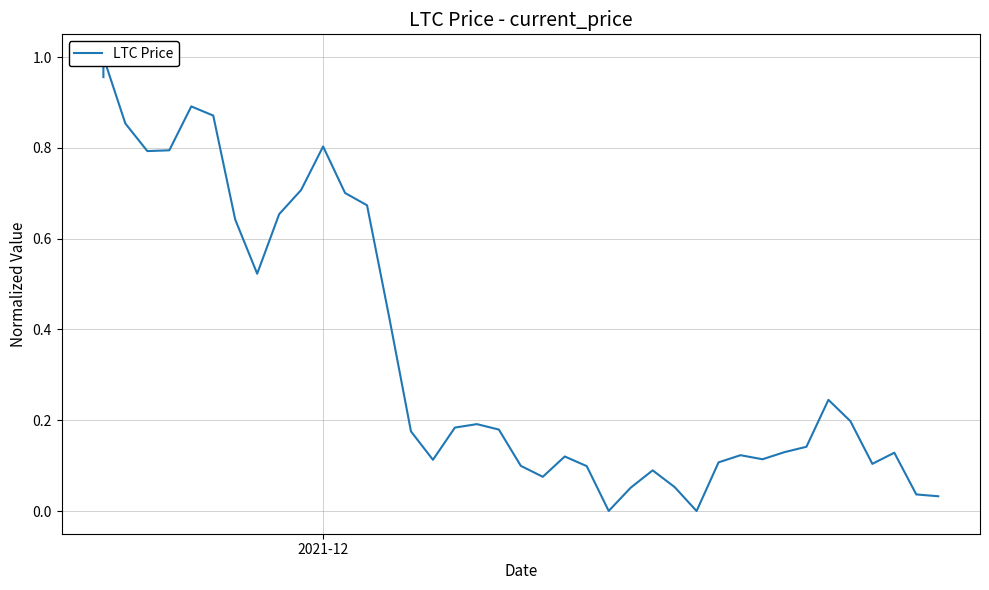

True or false: there are more than 1 points higher than both neighbors.

True